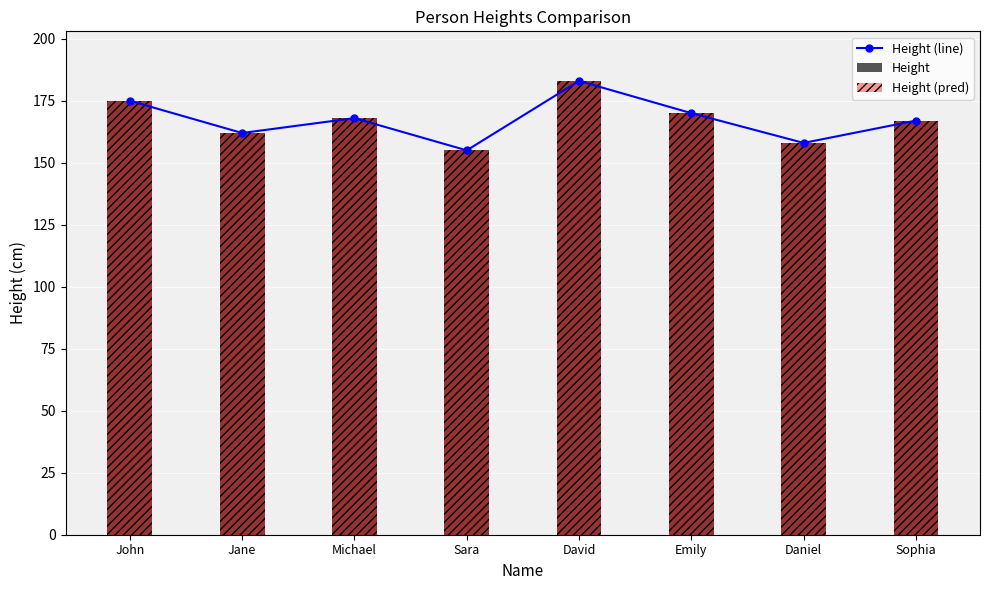

What is the maximum value shown in the chart?

183